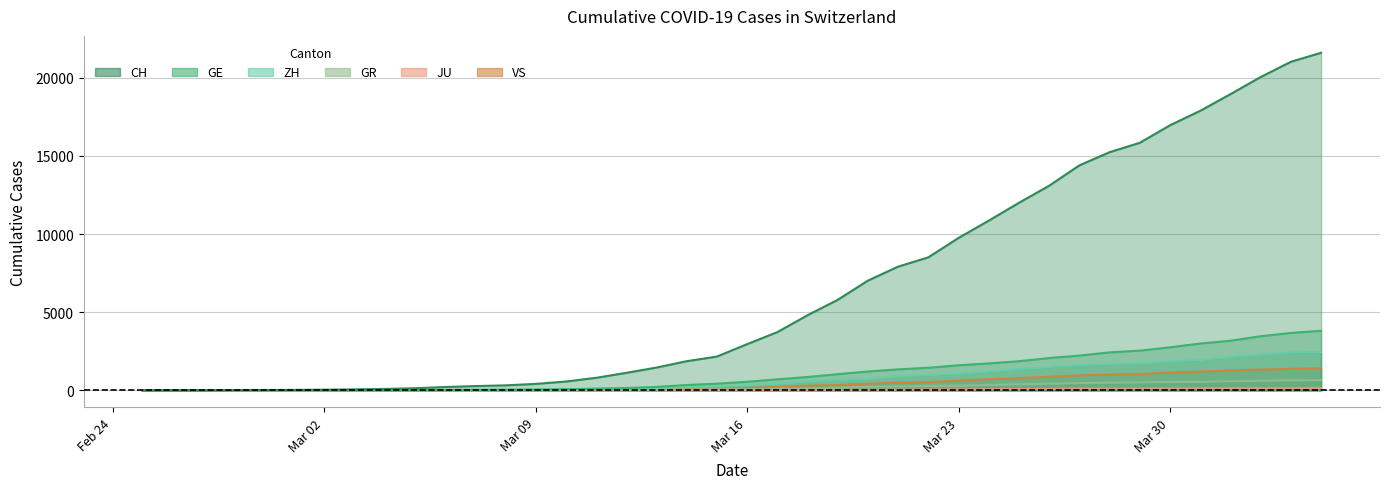

Which series changed the most between 2020-03-18 and 2020-03-22?

CH